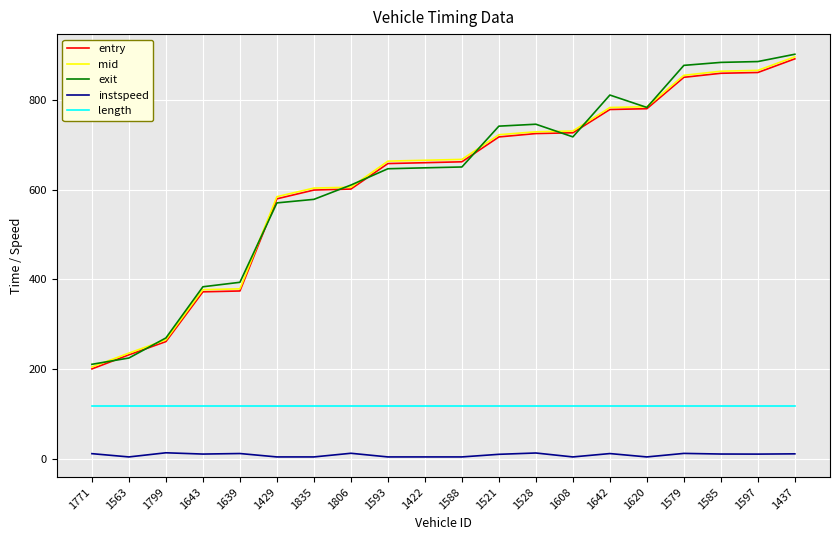

The value of exit at 1521 is 156.7. True or false?

False